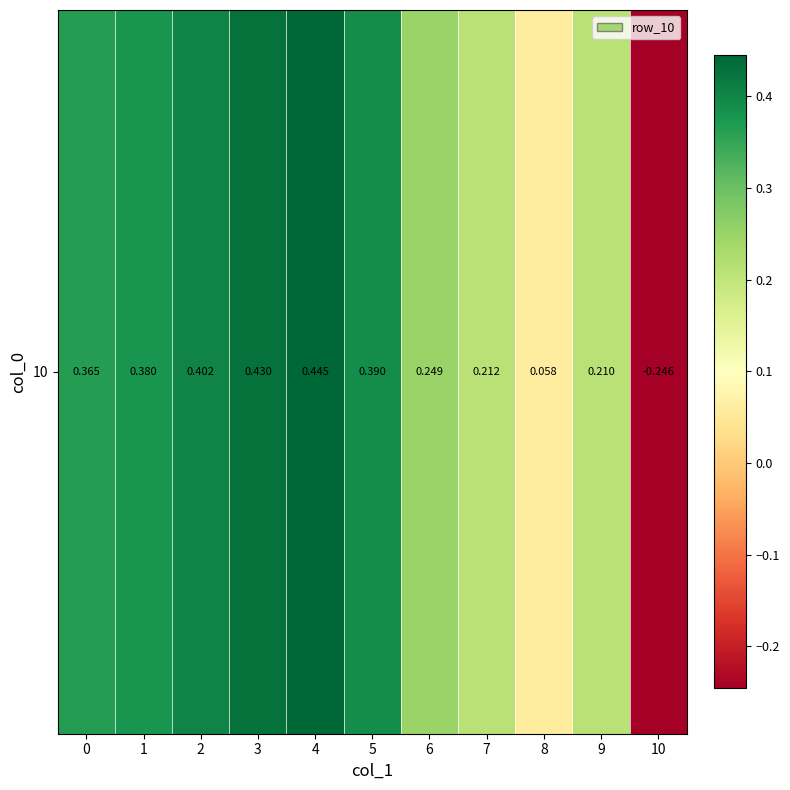

How many values exceed 0?

10